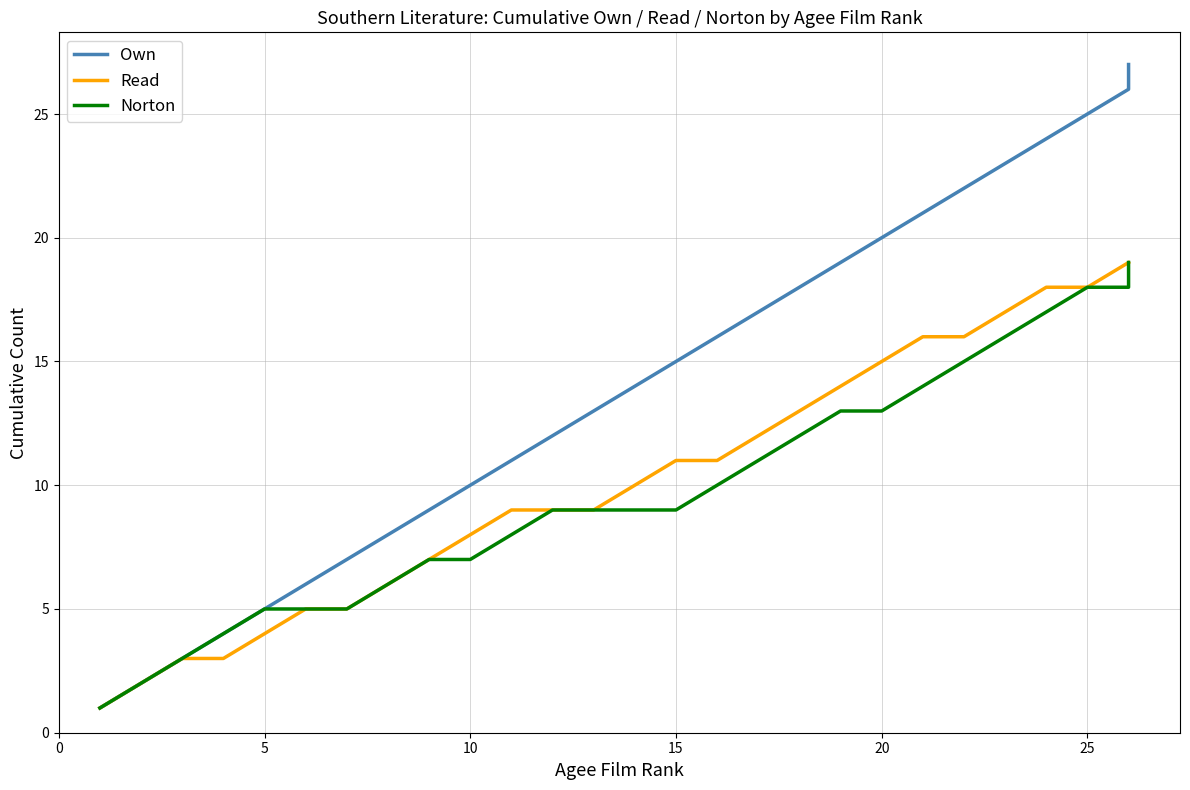

Between 18 and 19, which series saw the biggest shift?

Own